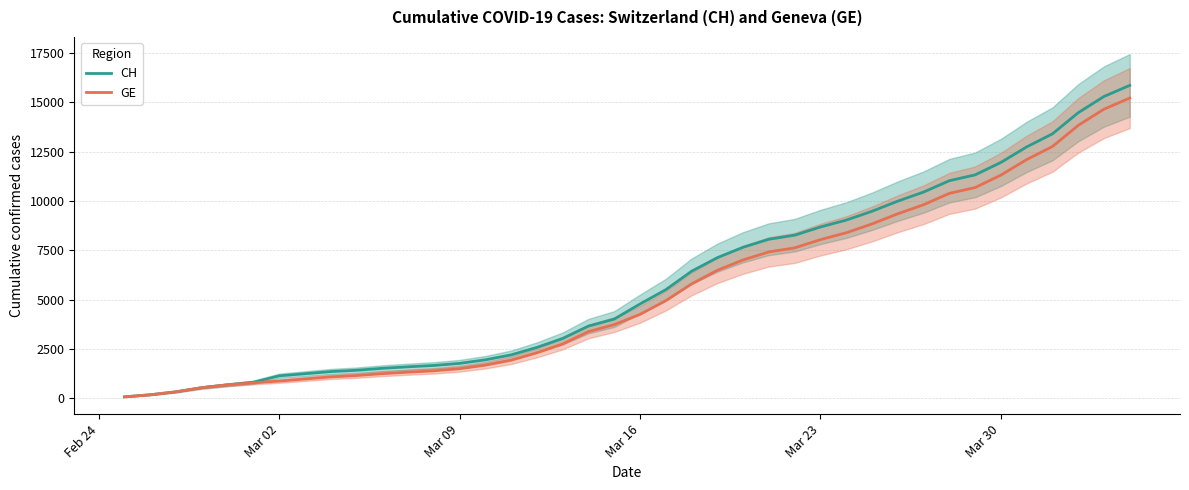

What is the spread (max minus min) of values at Mar 09?

271